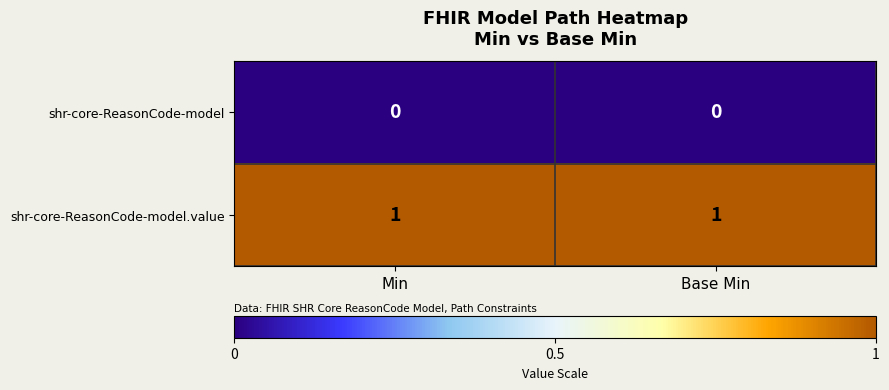

List the series in order of their overall mean, lowest first.

shr-core-ReasonCode-model, shr-core-ReasonCode-model.value